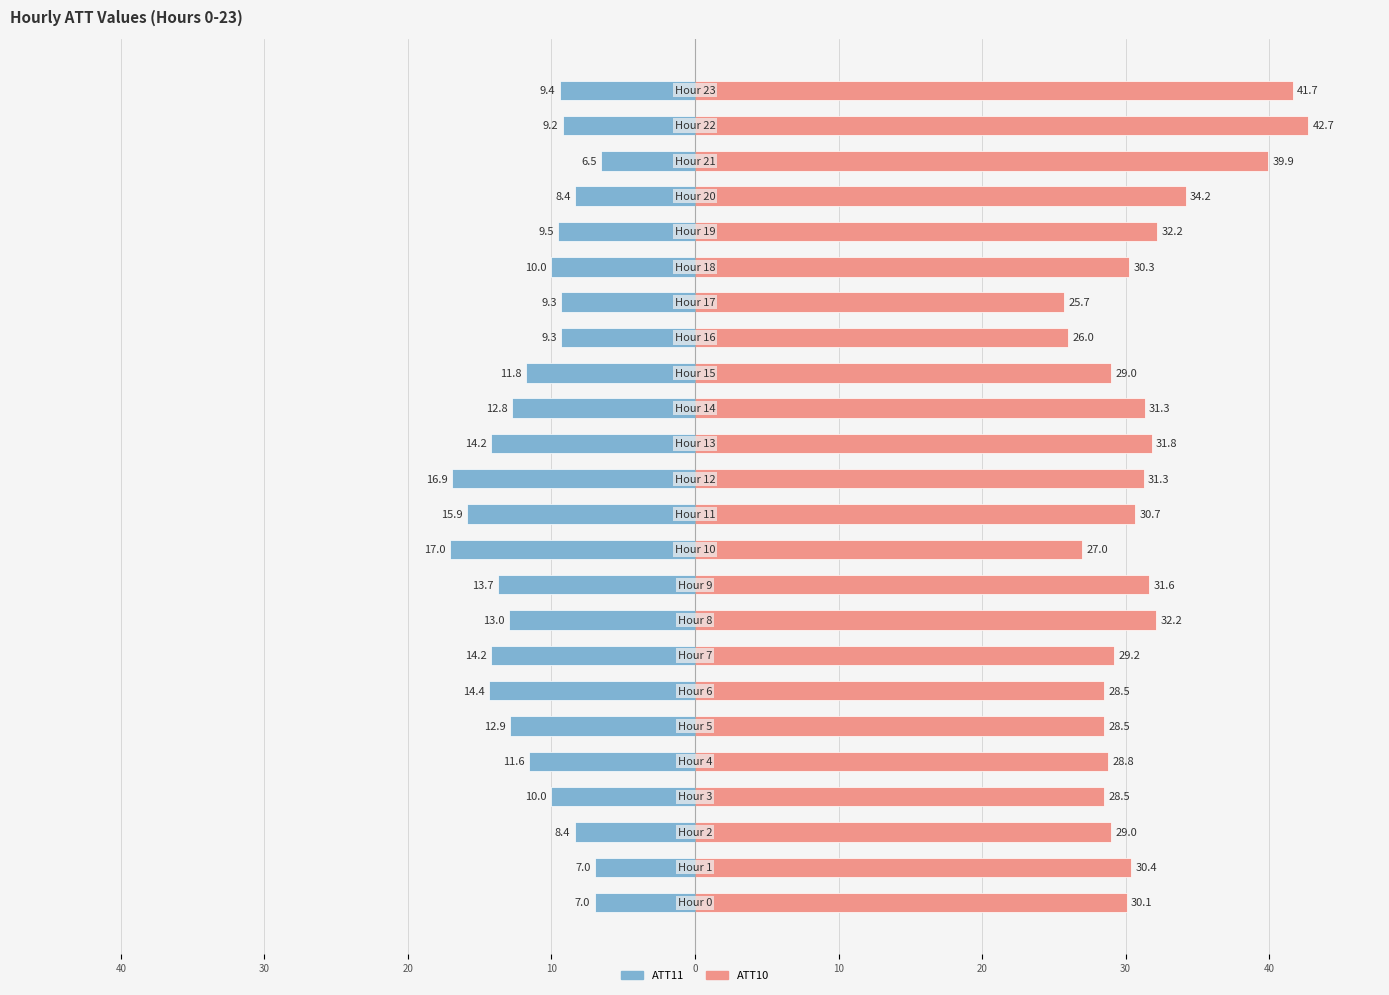

Is it true that ATT10 equals 16.4 at 9?

False